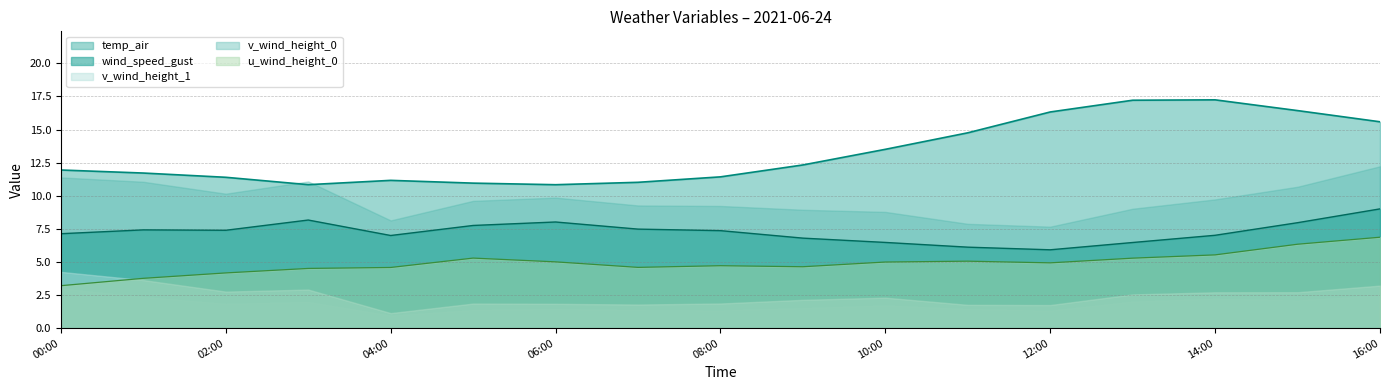

At which label does temp_air first exceed 11?

00:00